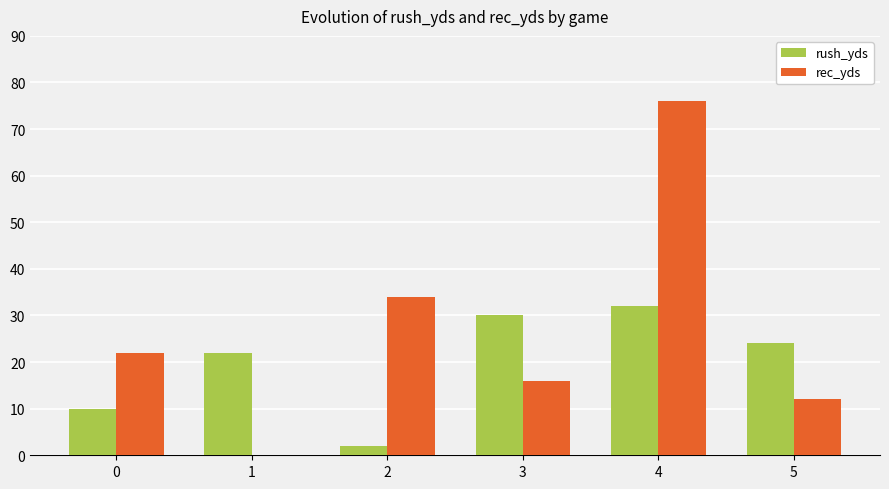

Reading right to left, what are all the values shown in this chart?

rush_yds: 24	32	30	2	22	10
rec_yds: 12	76	16	34	0	22